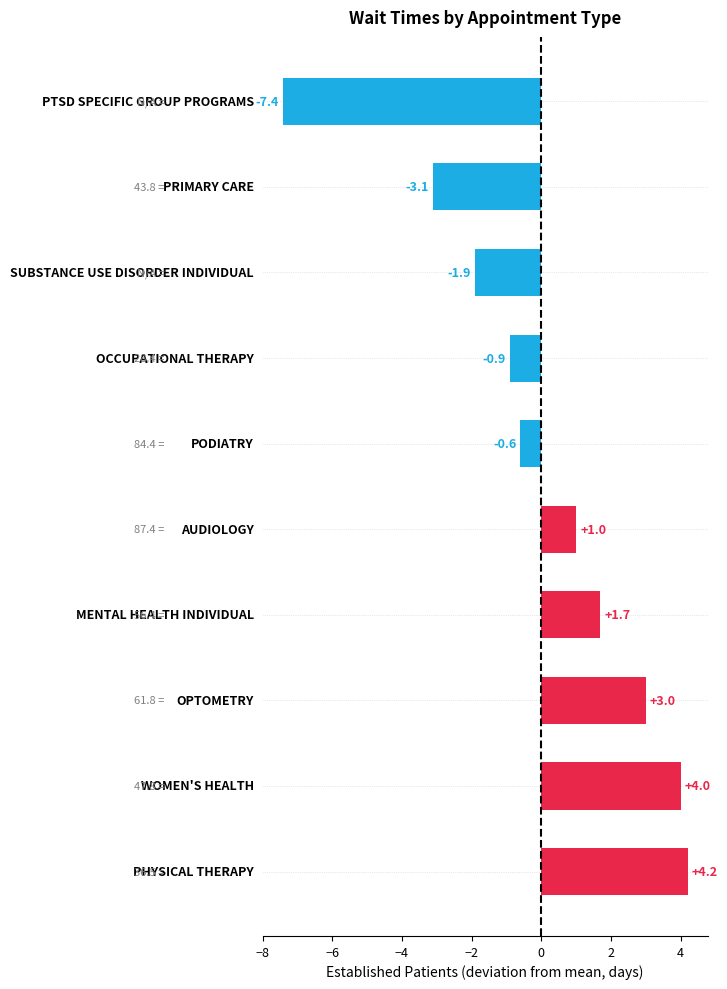

Reading top to bottom, transcribe all the data shown in this chart.

-7.4	-3.1	-1.9	-0.9	-0.6	1.0	1.7	3.0	4.0	4.2